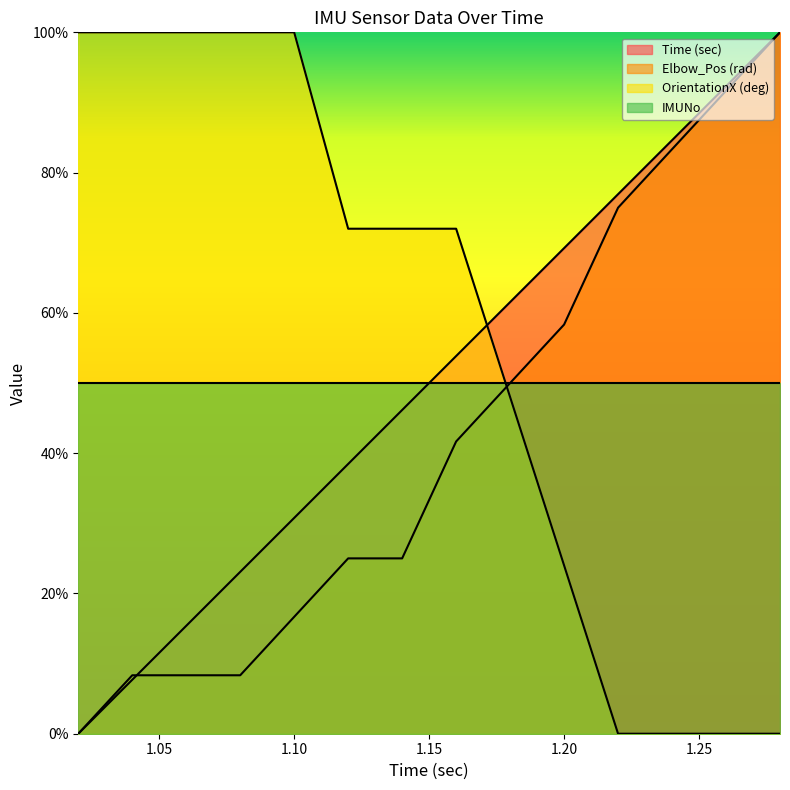

Which category has the lowest value in the OrientationX (deg) series?

1.22